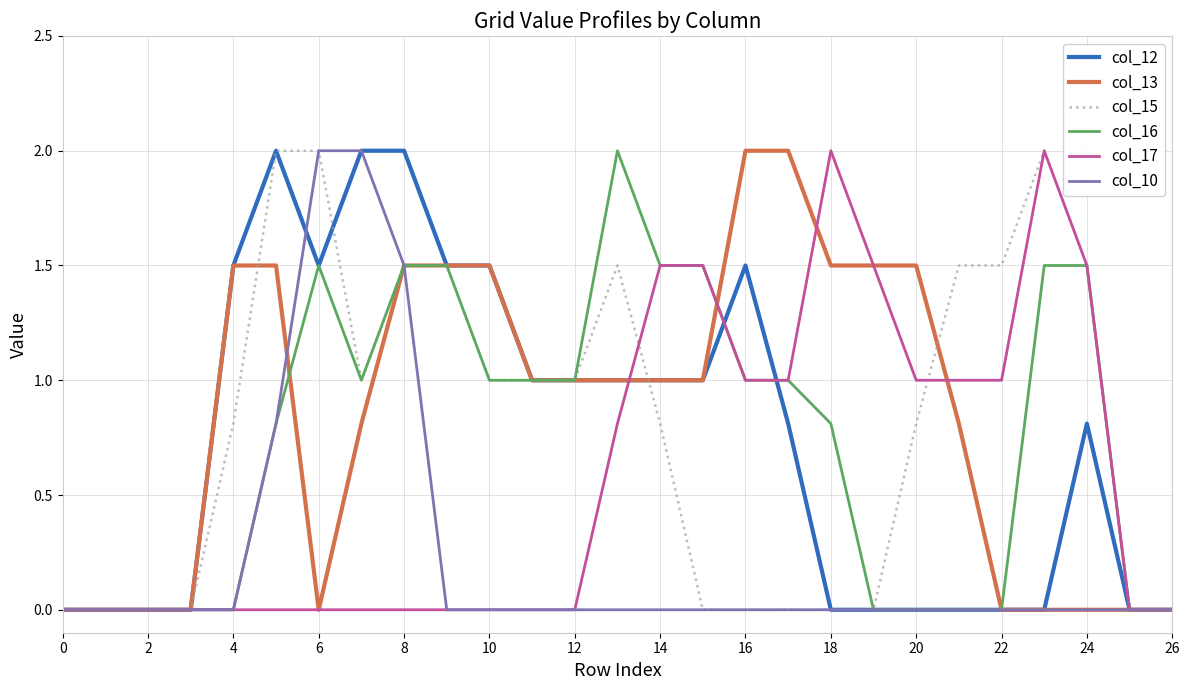

What is the greatest value displayed?

2.0